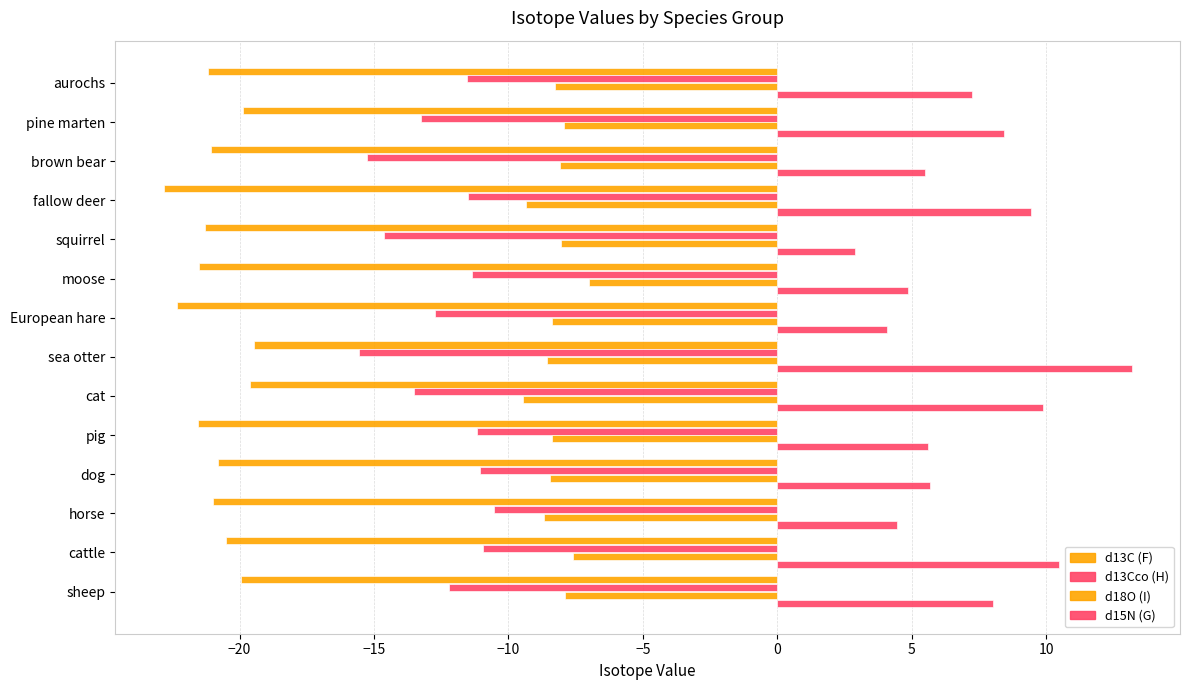

How many categories are shown in the chart?

14